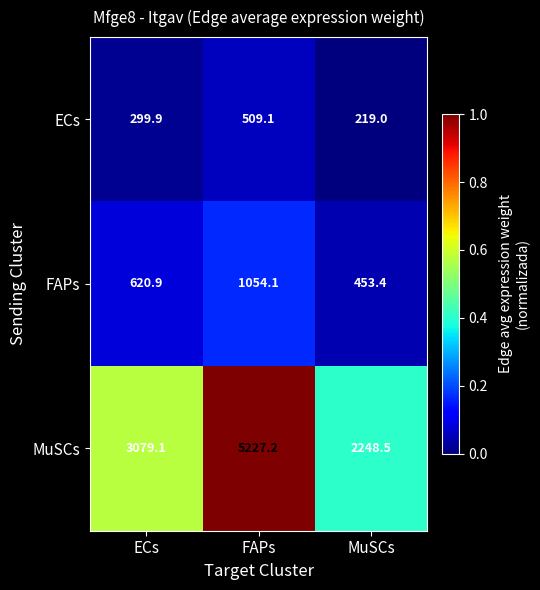

How many series are shown in this chart?

3